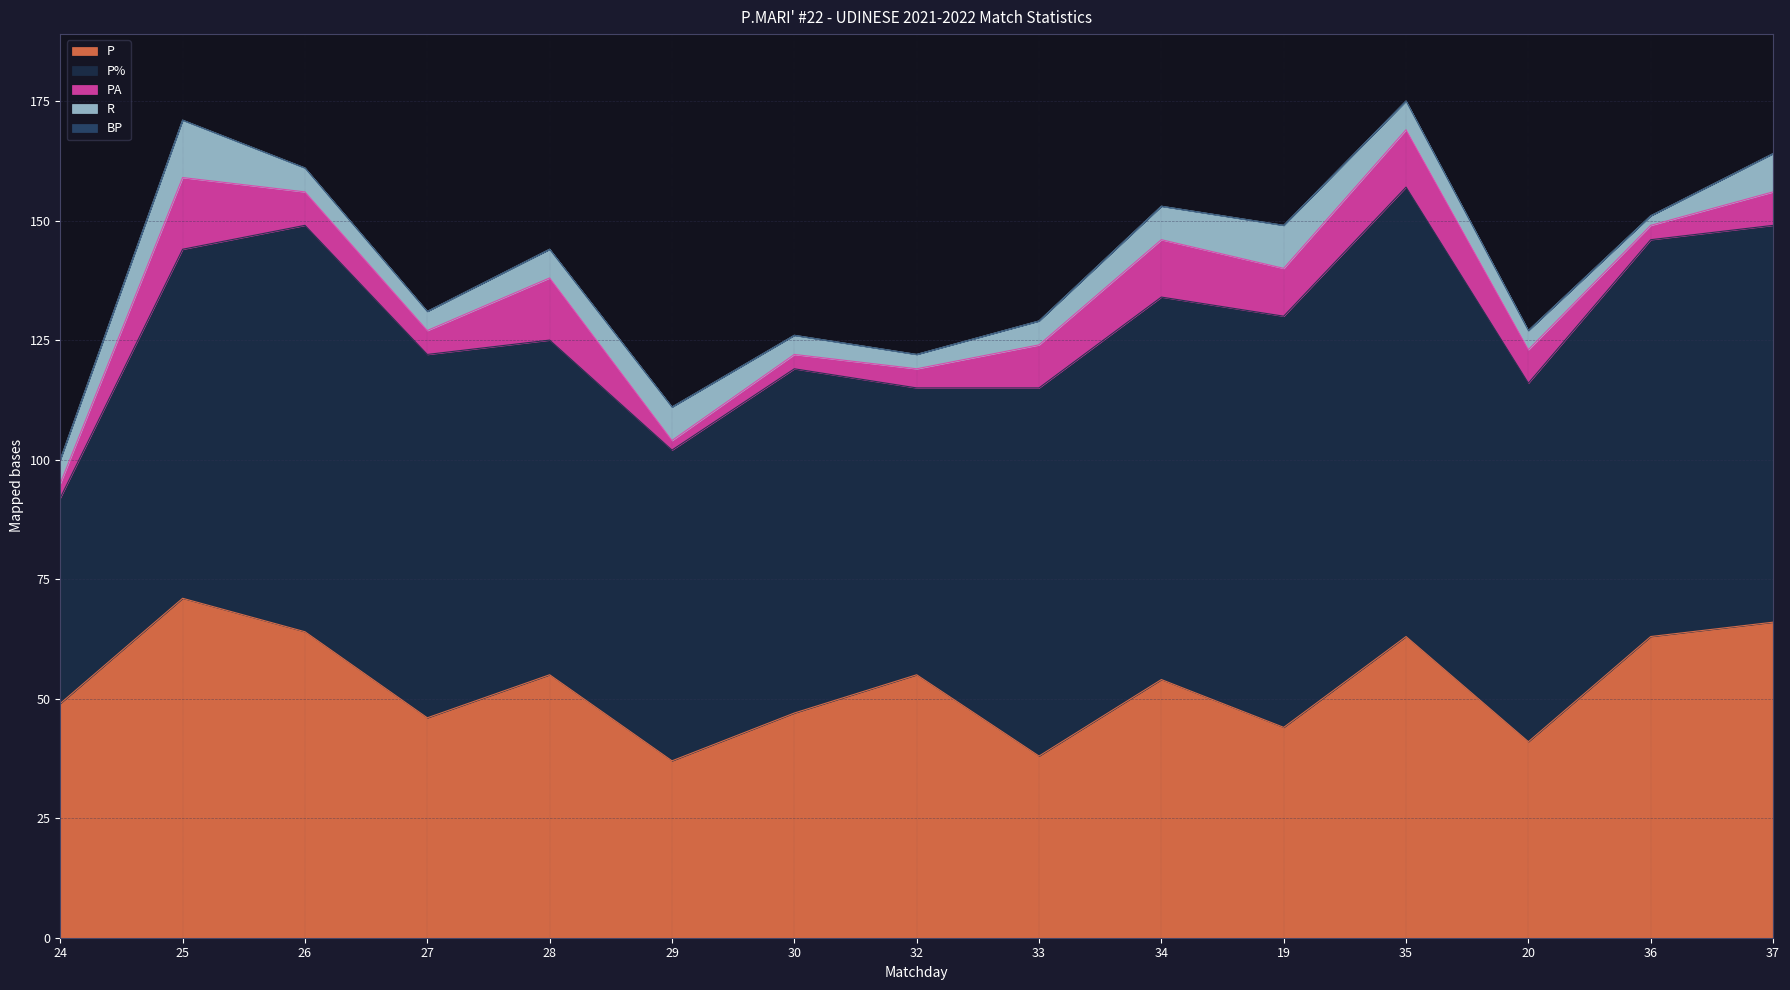

At 28, list the series in order from smallest to largest.

BP, R, PA, P, P%